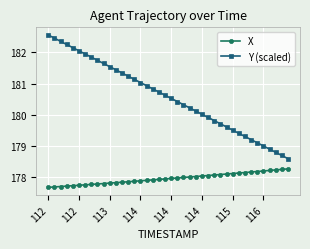

Which series has the widest spread of values?

Y (scaled)